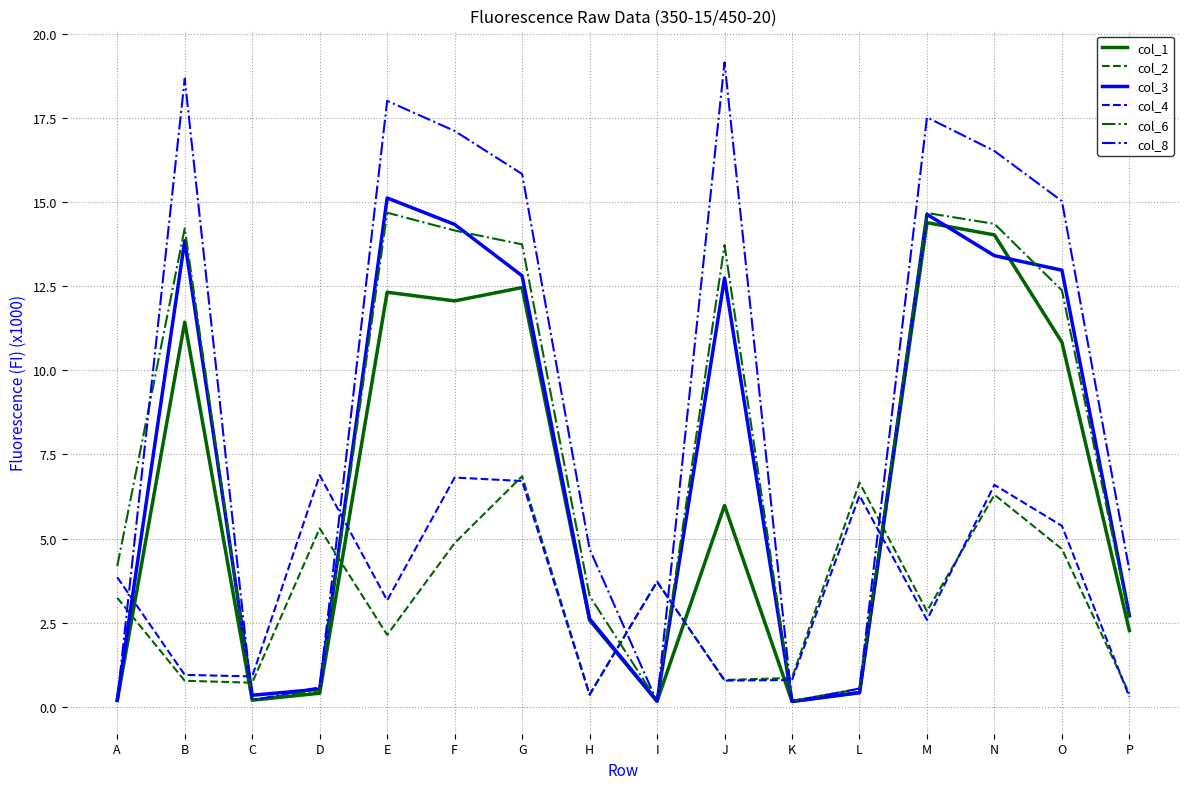

True or false: col_6 and col_8 intersect in this chart.

True